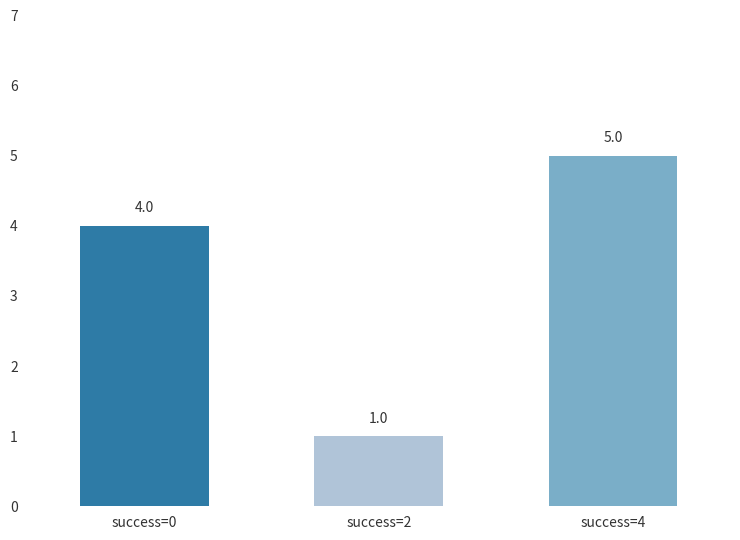

How many data points does each series have?

3